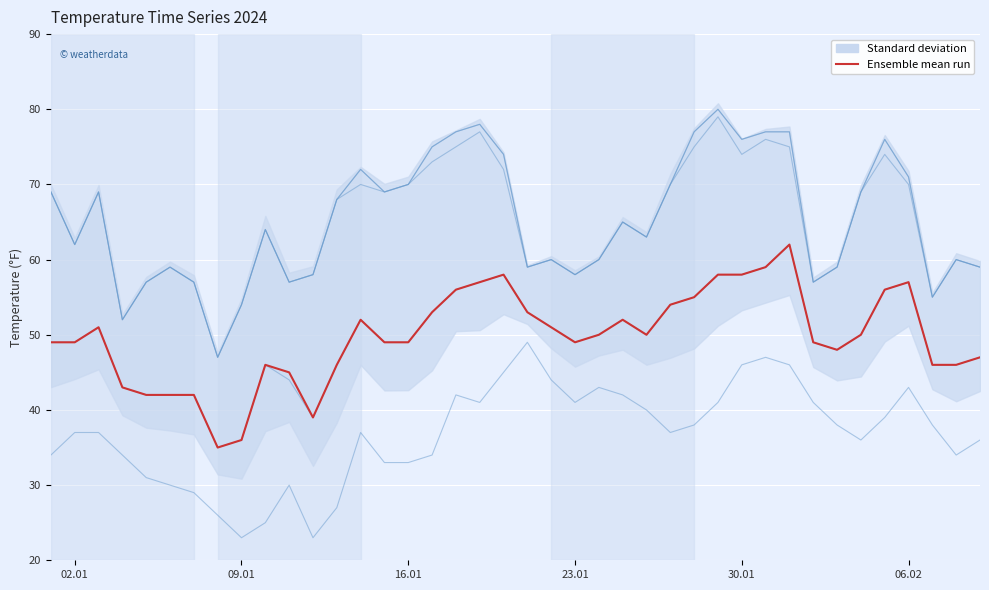

What is the greatest value displayed?

62